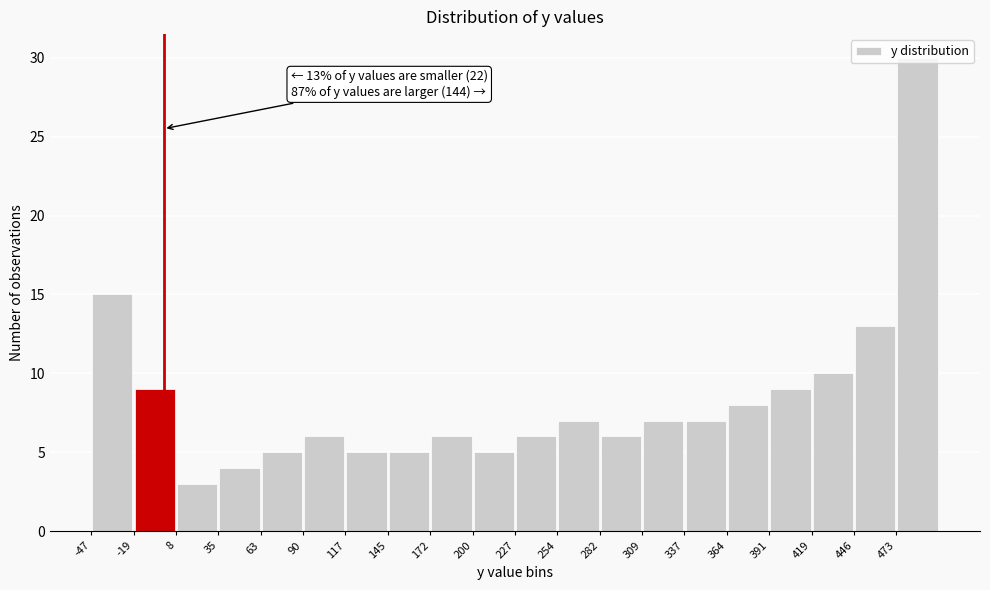

Which range on the x-axis has the tallest bar?

475 to 500